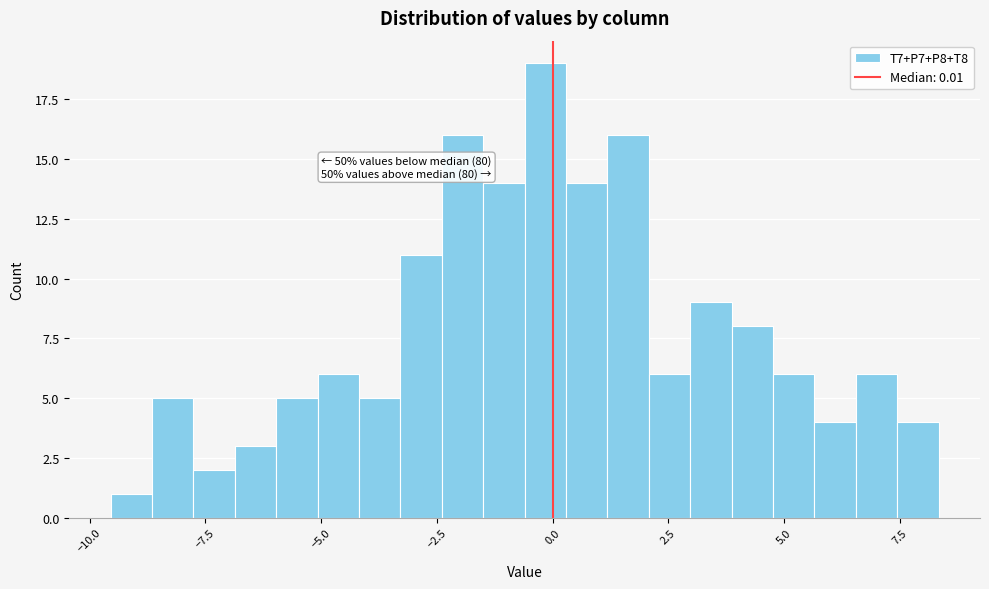

Read against the x-axis, roughly where is the centre of the tallest bar?

0.0